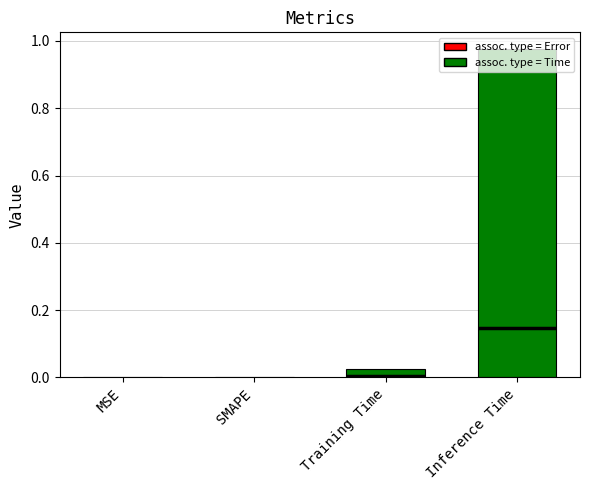

What is the label of the 4th bar from the left?

Inference Time